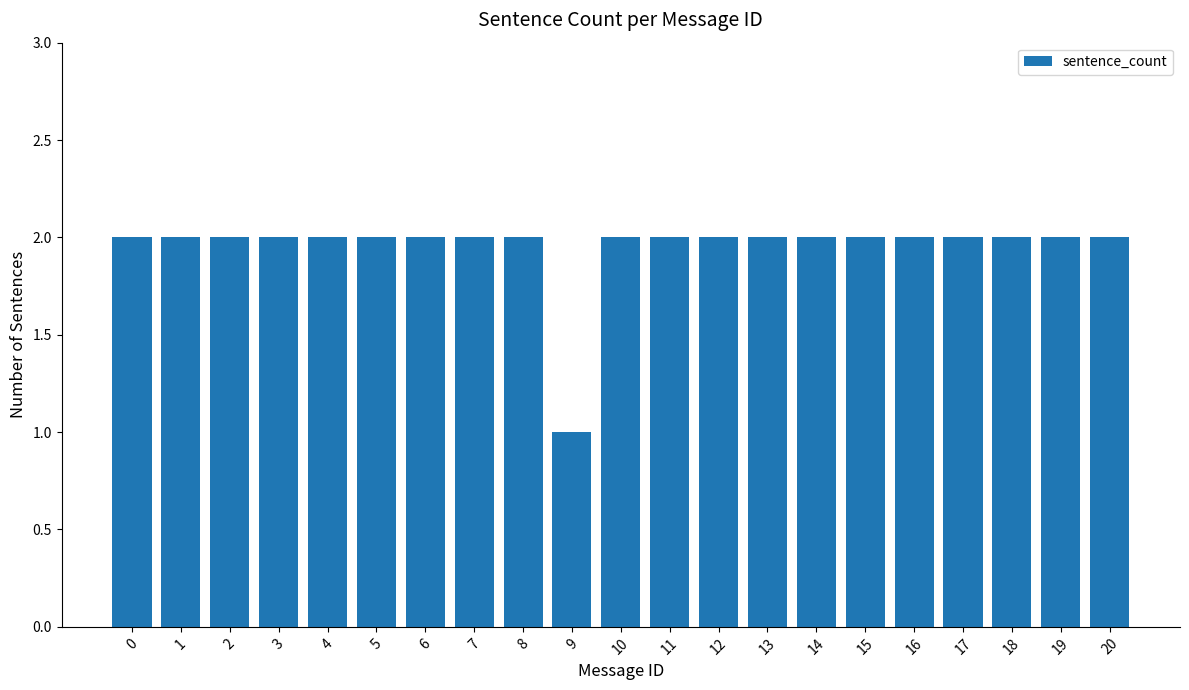

How many series are shown in this chart?

1